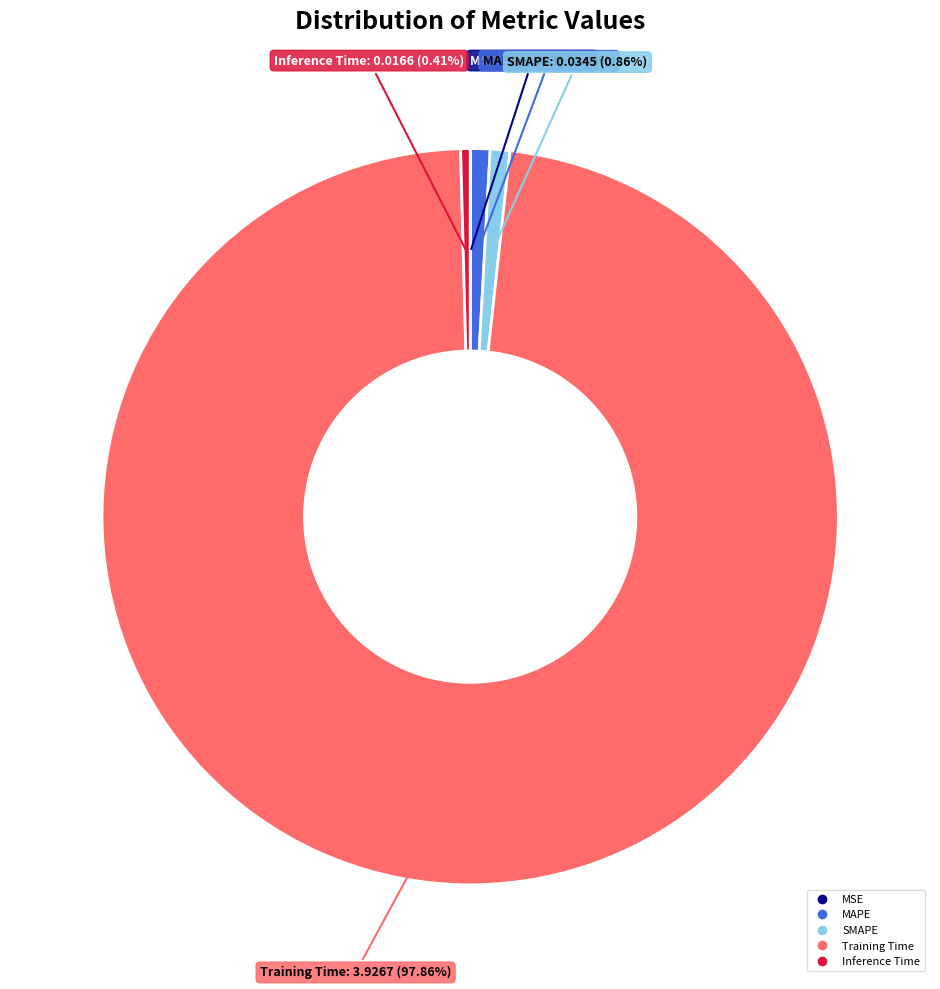

Which has a higher value, Training Time or SMAPE?

Training Time